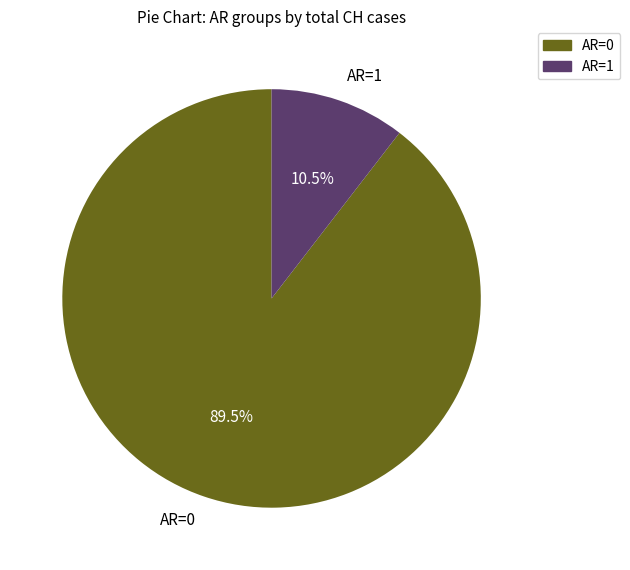

Rank the categories by value from lowest to highest.

AR=1, AR=0